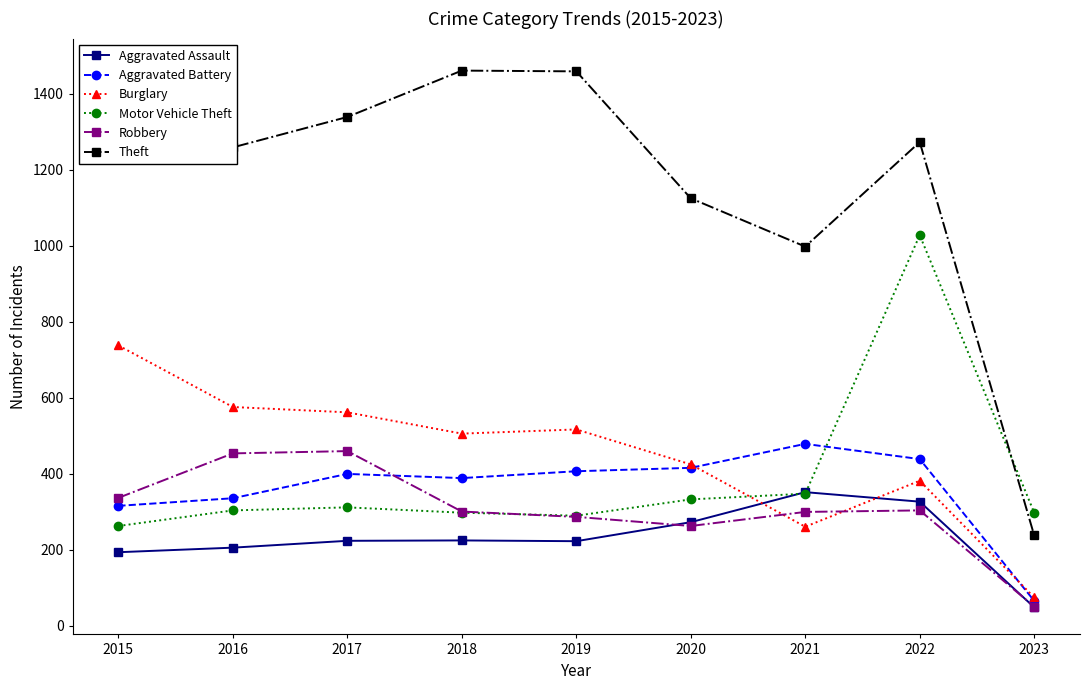

Is it true that Aggravated Battery equals 333 at 2021?

False